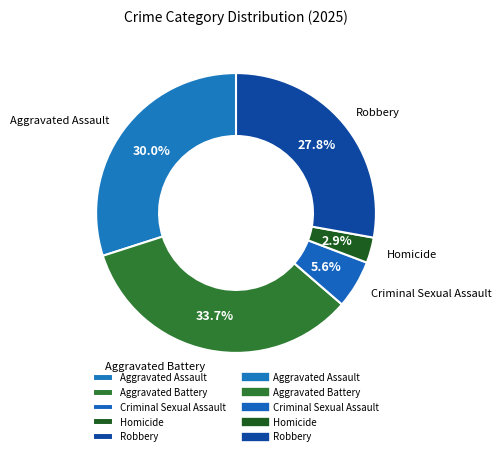

True or false: Aggravated Battery accounts for 34% of the total.

True